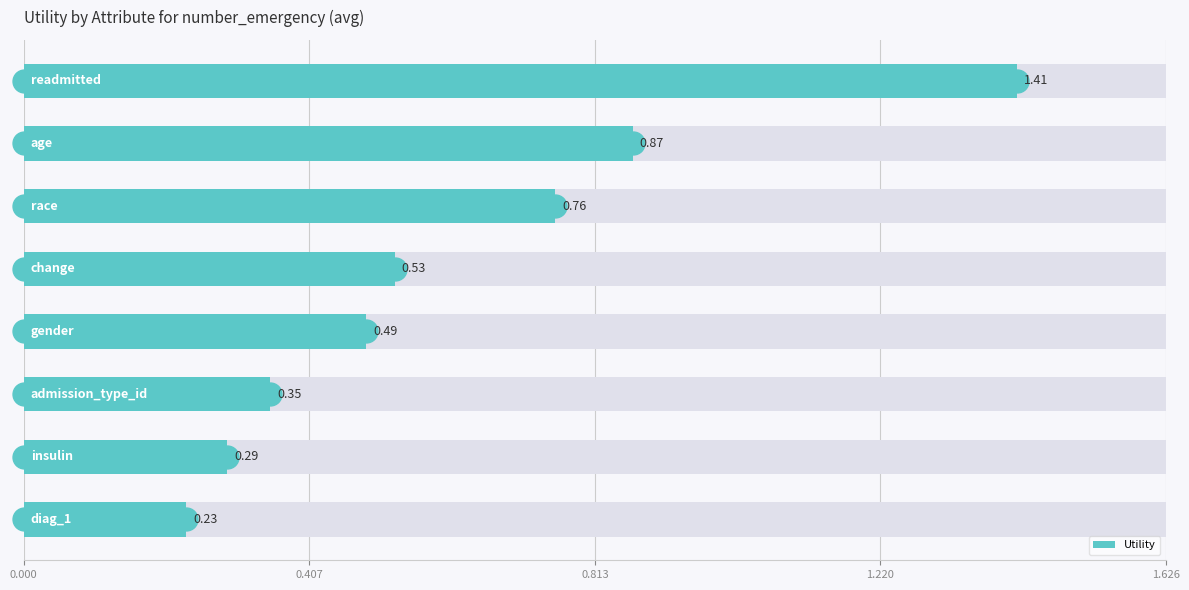

What is the average value?

0.6